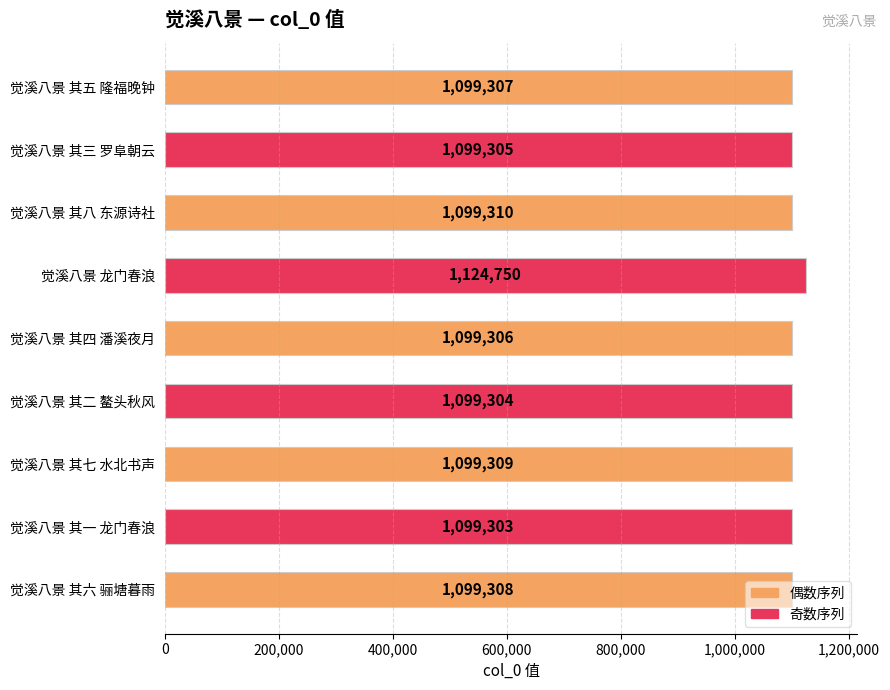

Between 觉溪八景 其二 鳌头秋风 and 觉溪八景 其四 潘溪夜月, which is larger?

觉溪八景 其四 潘溪夜月